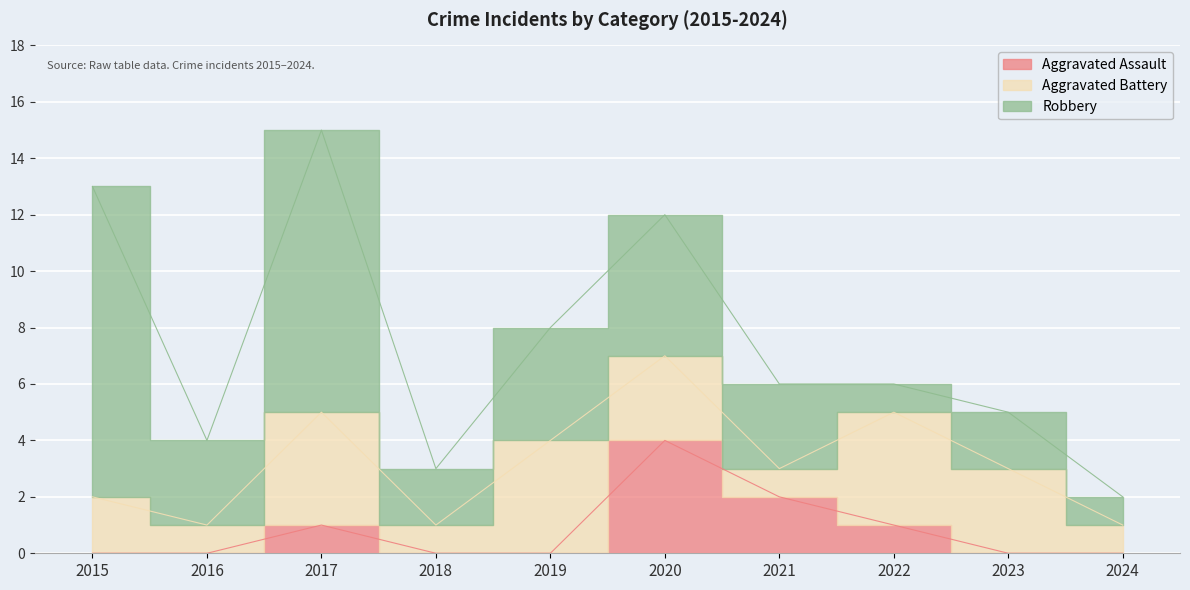

List the labels in order of Robbery value, smallest first.

2022, 2024, 2018, 2023, 2016, 2021, 2019, 2020, 2017, 2015